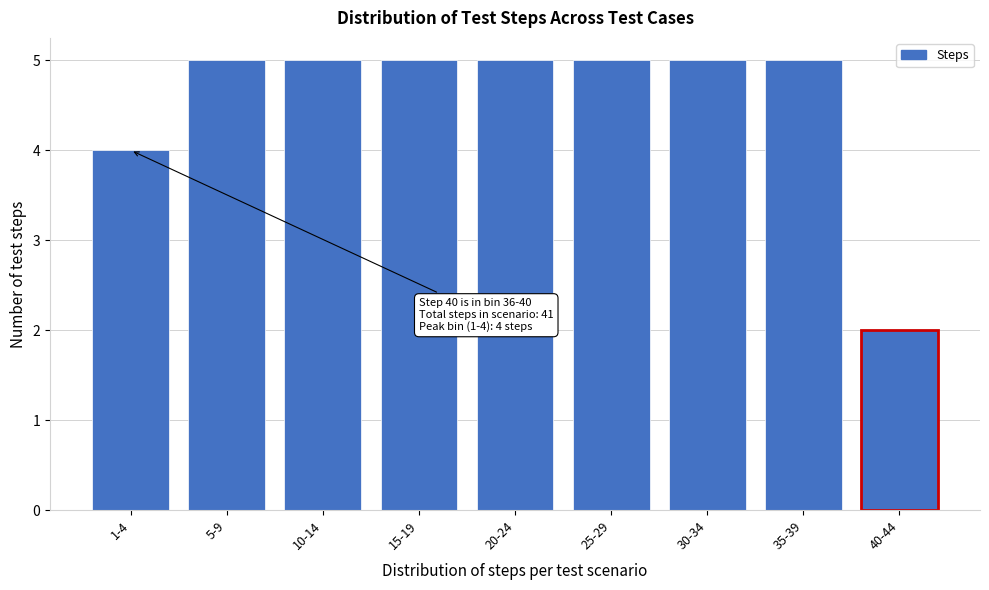

Reading right to left, extract all data points from this chart.

2	5	5	5	5	5	5	5	4